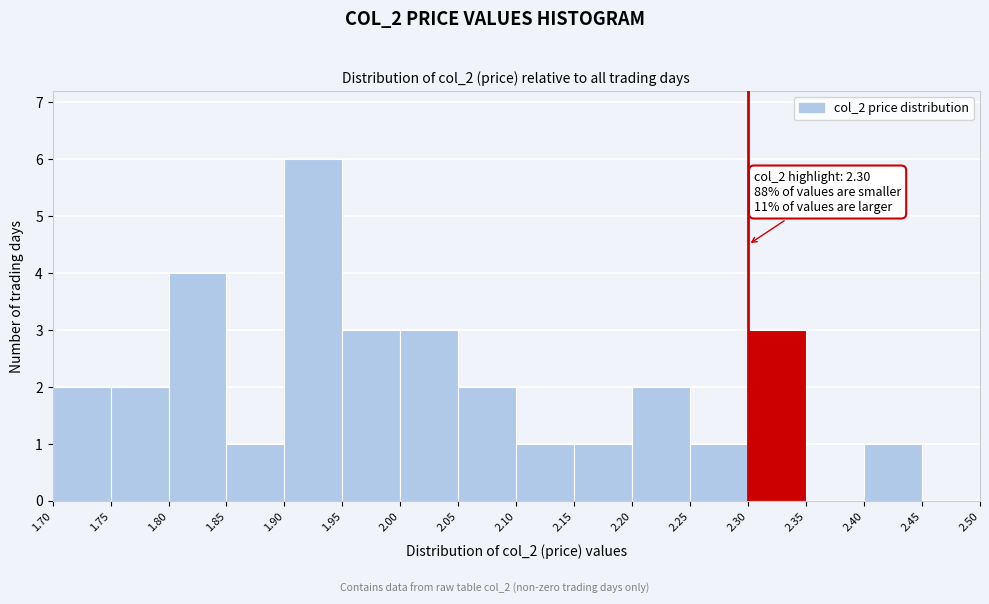

Which range on the x-axis has the tallest bar?

1.90 to 1.95